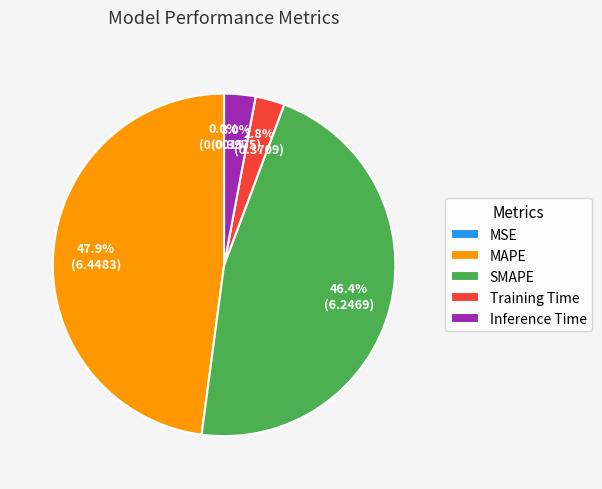

Is the sum of Inference Time and SMAPE greater than half?

No